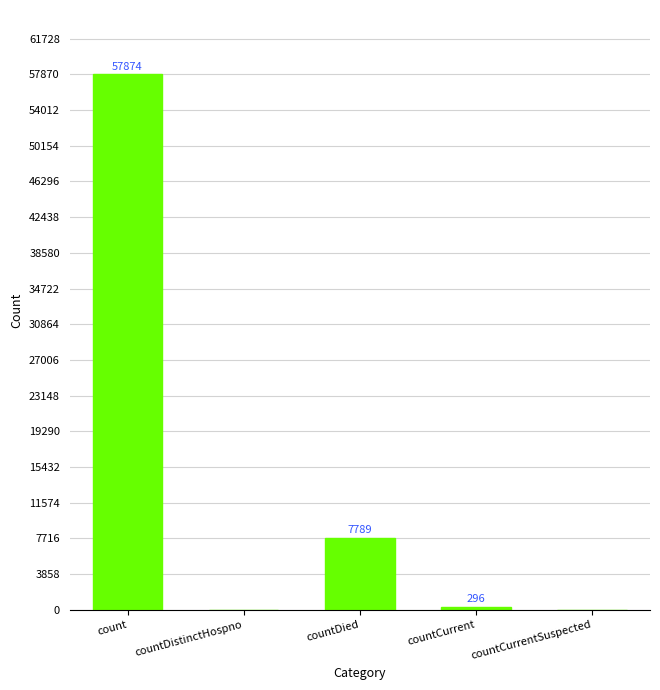

What is the greatest value displayed?

57874